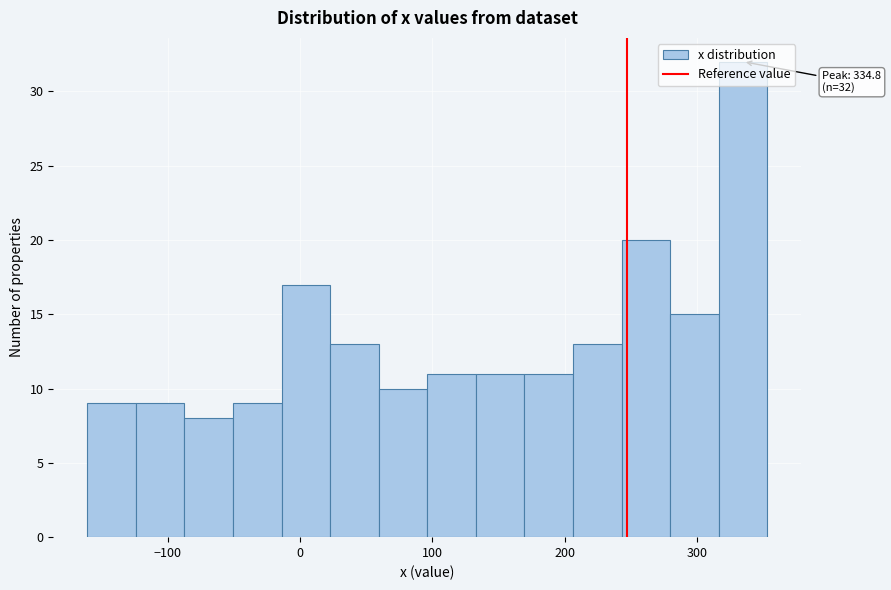

Read against the x-axis, roughly where is the centre of the tallest bar?

330